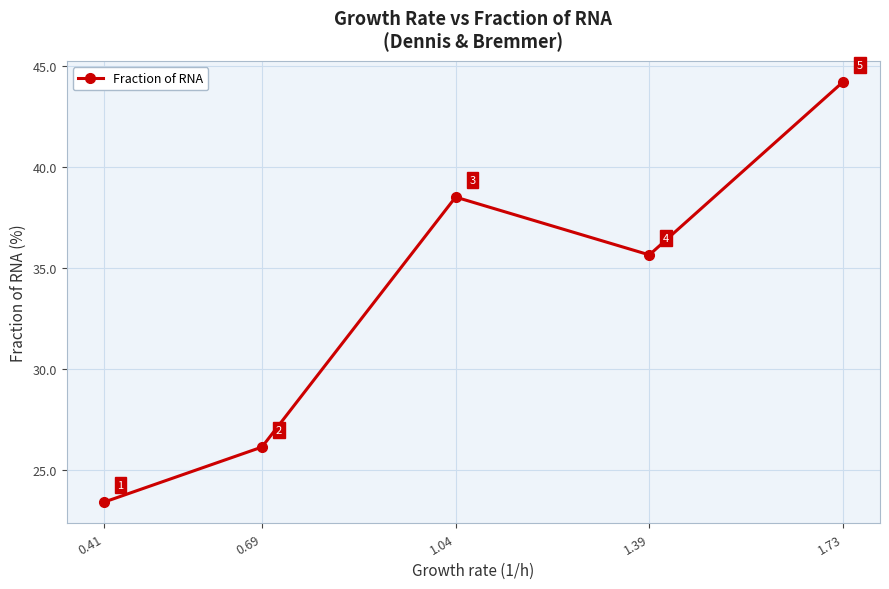

The chart shows a value of 7.1 at 0.41. True or false?

False